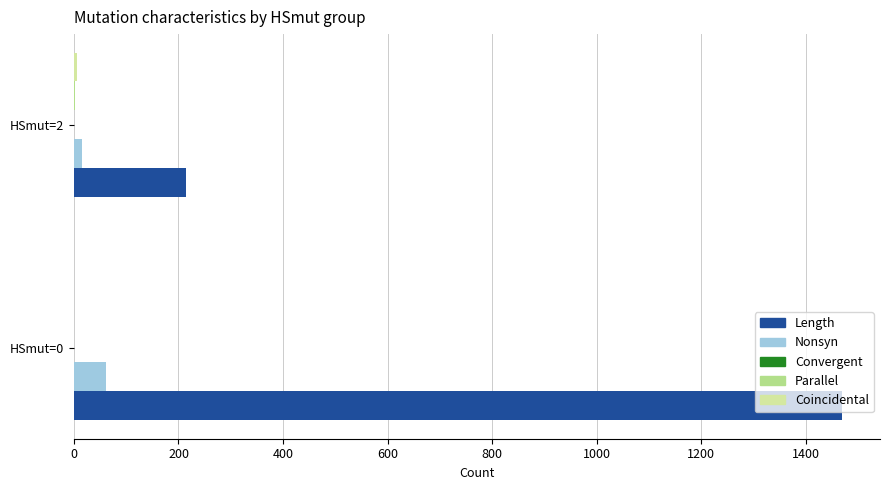

What is the greatest value displayed?

1469